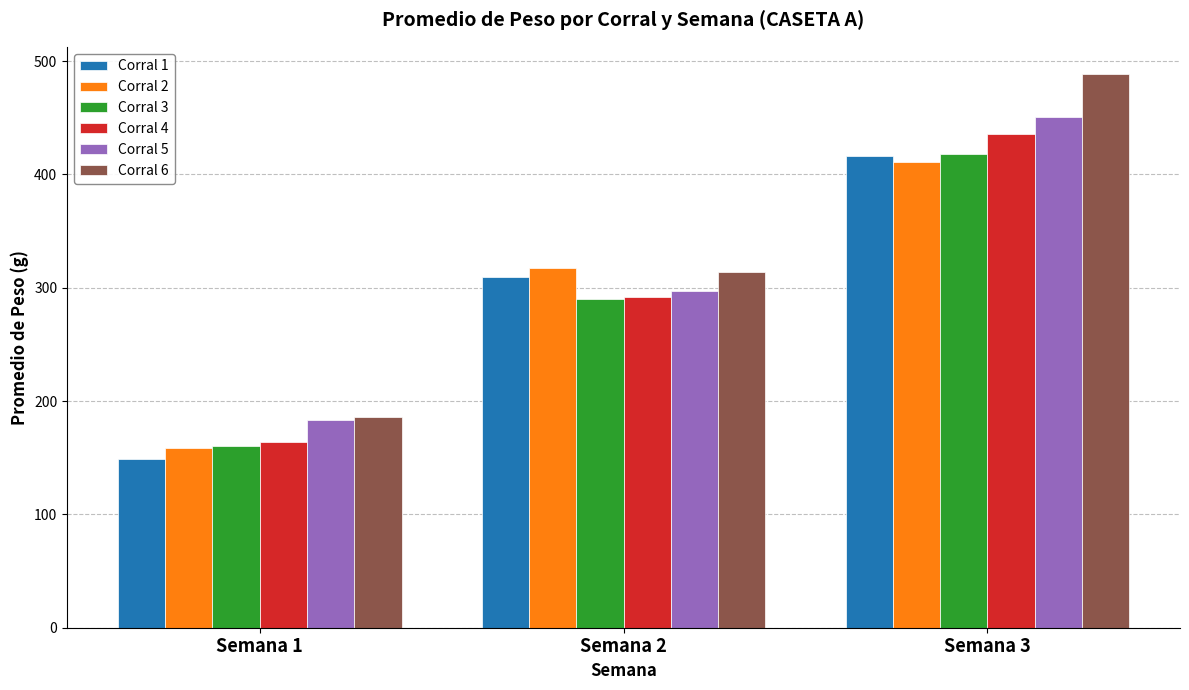

True or false: Corral 2 has a value of 32.7 at Semana 1.

False